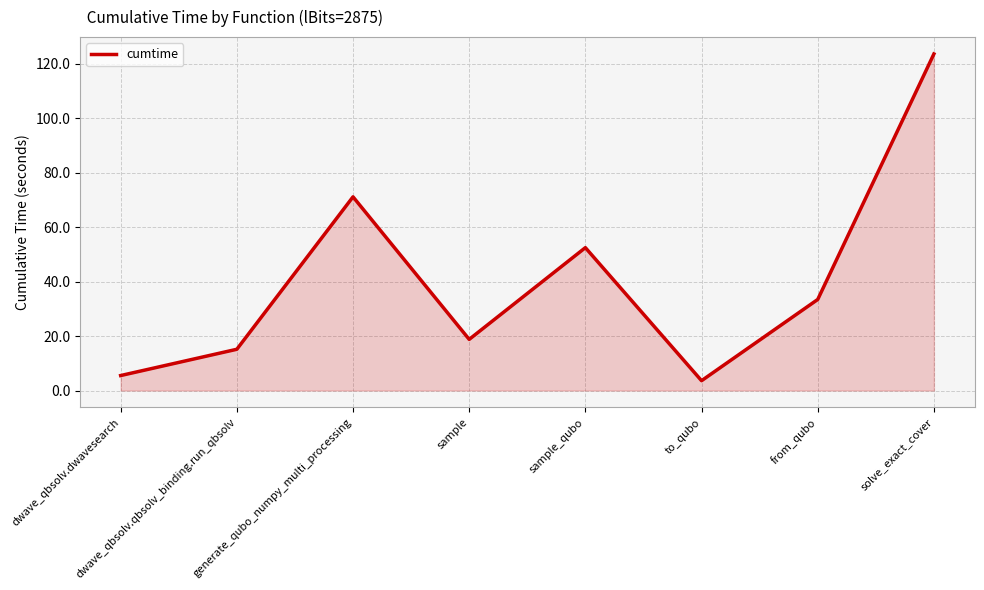

What is the greatest value displayed?

123.6